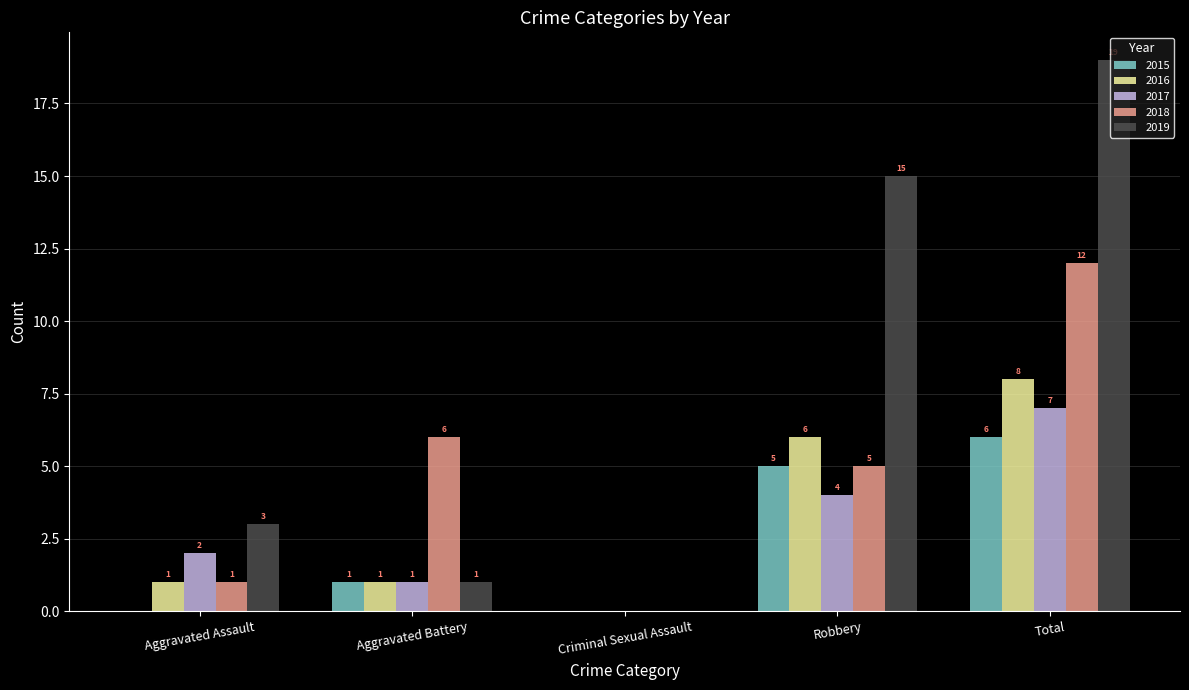

Between Criminal Sexual Assault and Robbery, which series saw the biggest shift?

2019